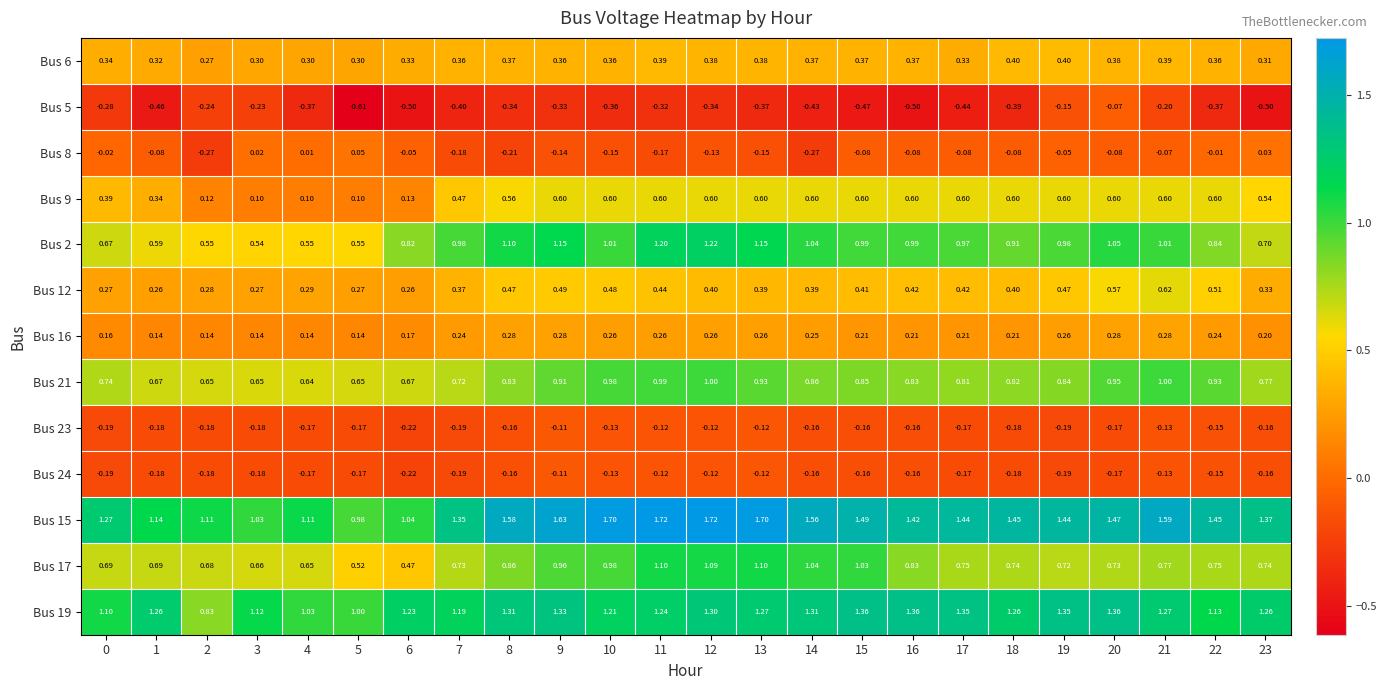

Is the value of Bus 5 at 19 greater than the value of Bus 12 at 23?

No